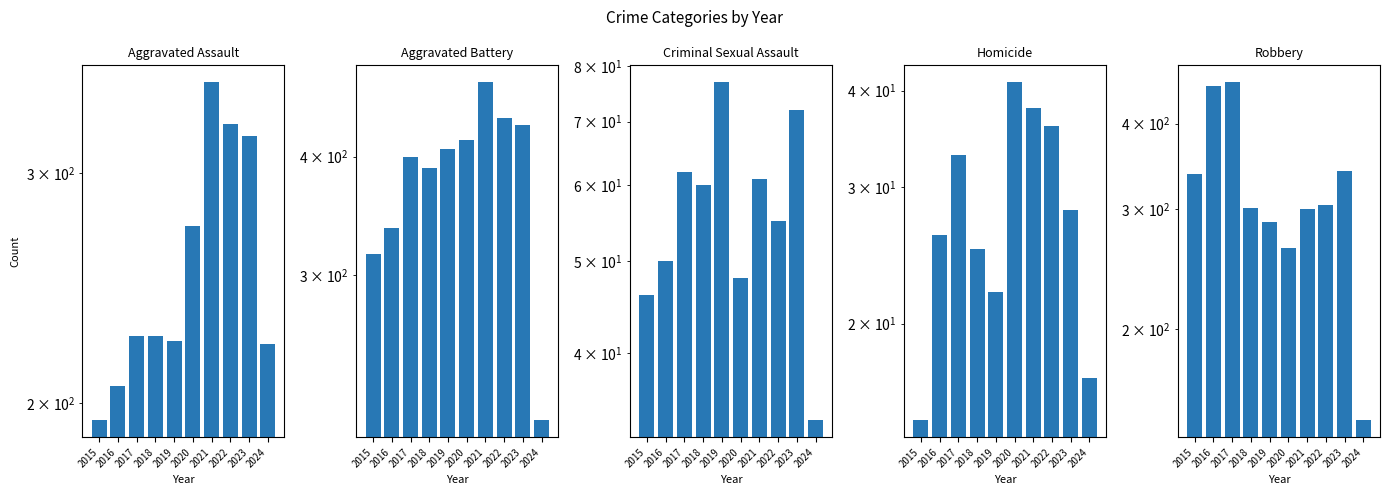

What is the lowest value of the Homicide series?

15